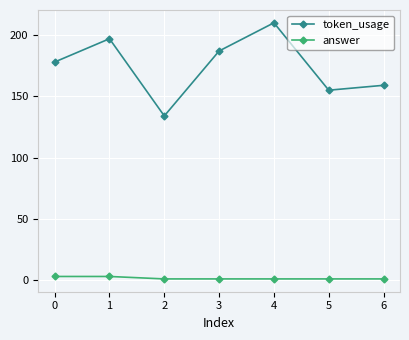

What is the total value across all series at 2?

135